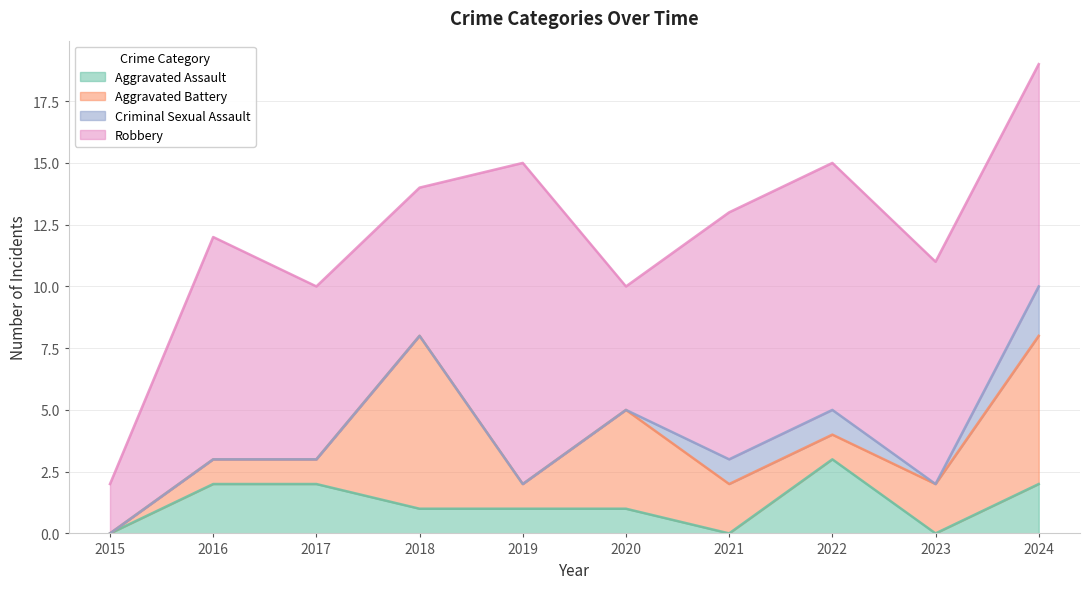

What is the difference between the Aggravated Battery values at 2015 and 2021?

2